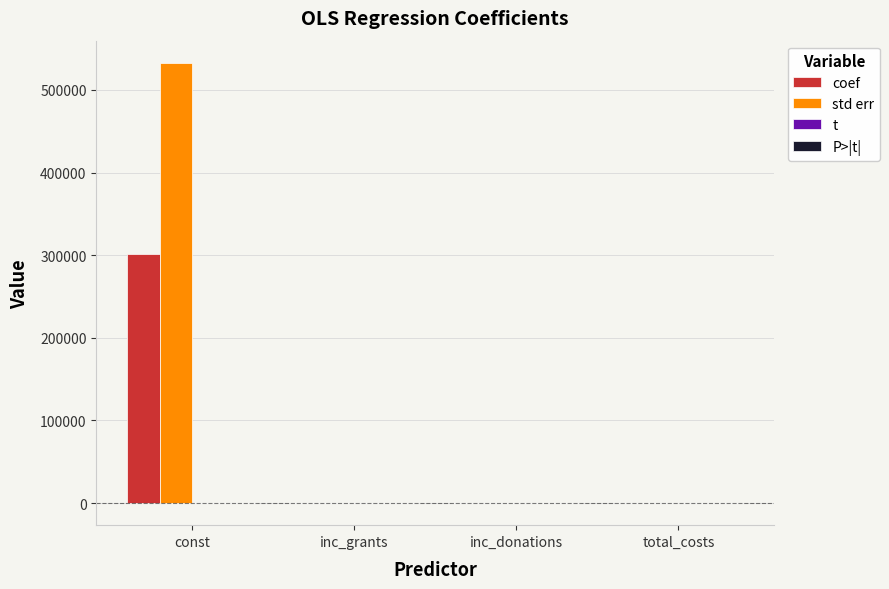

What is the sum of all t values?

2.6